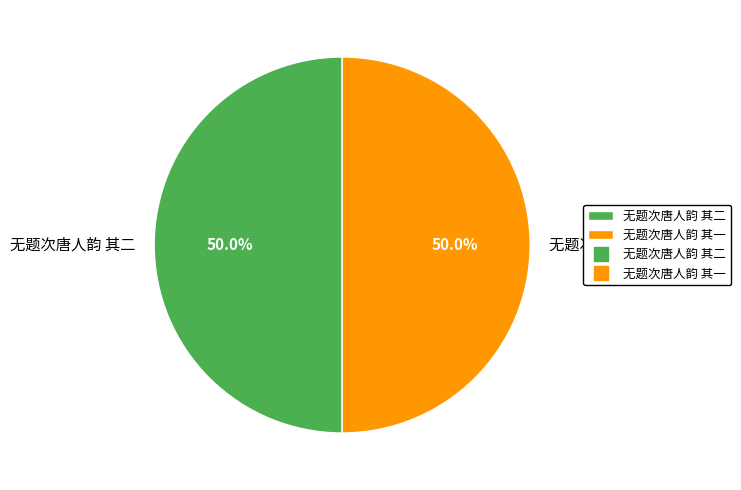

To the nearest percent, what is the combined percentage of 无题次唐人韵 其二 and 无题次唐人韵 其一?

100%